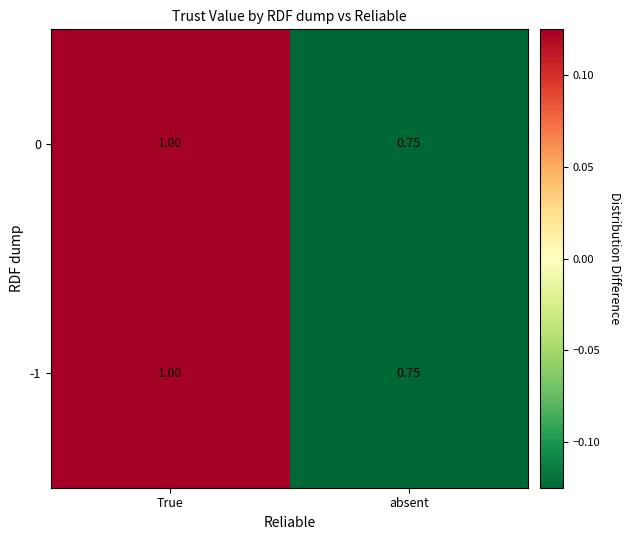

At which category does the chart reach its peak across all series?

True